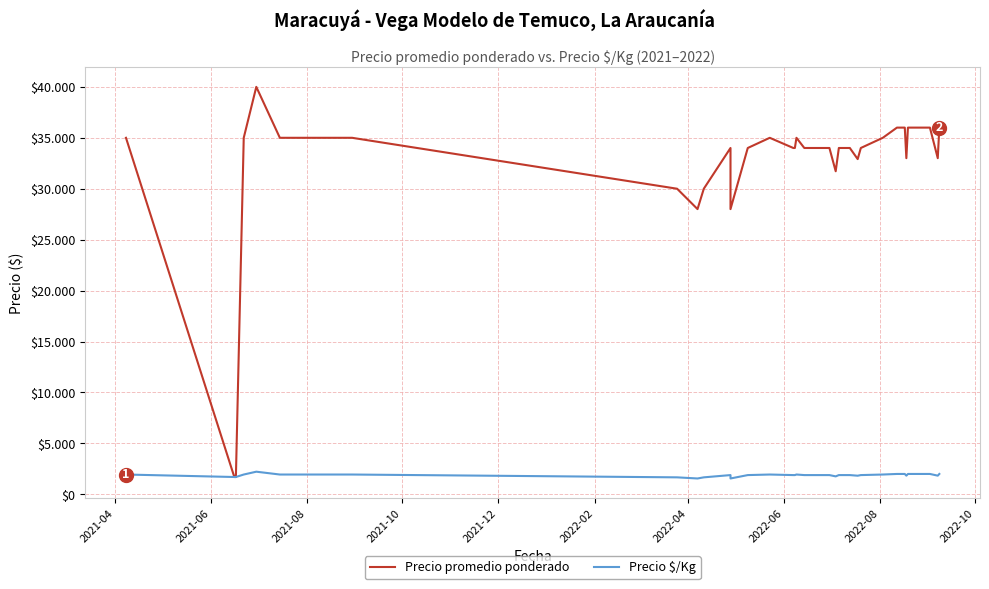

In Precio promedio ponderado, how many points are lower than both neighbors (excluding endpoints)?

6